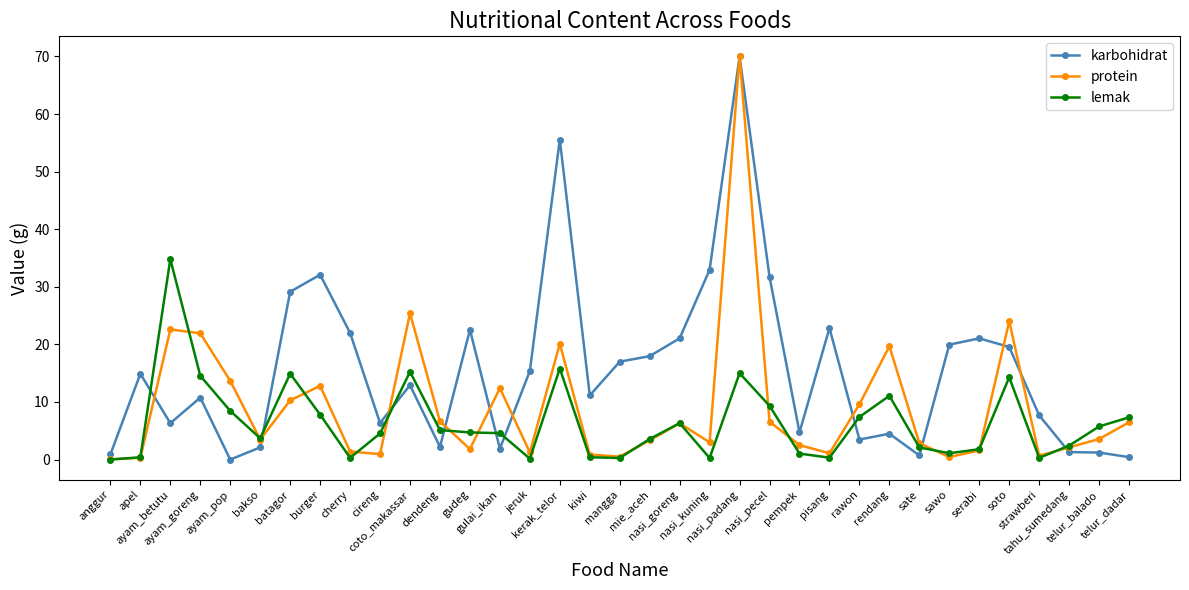

What are all the series names shown in the legend?

karbohidrat, protein, lemak